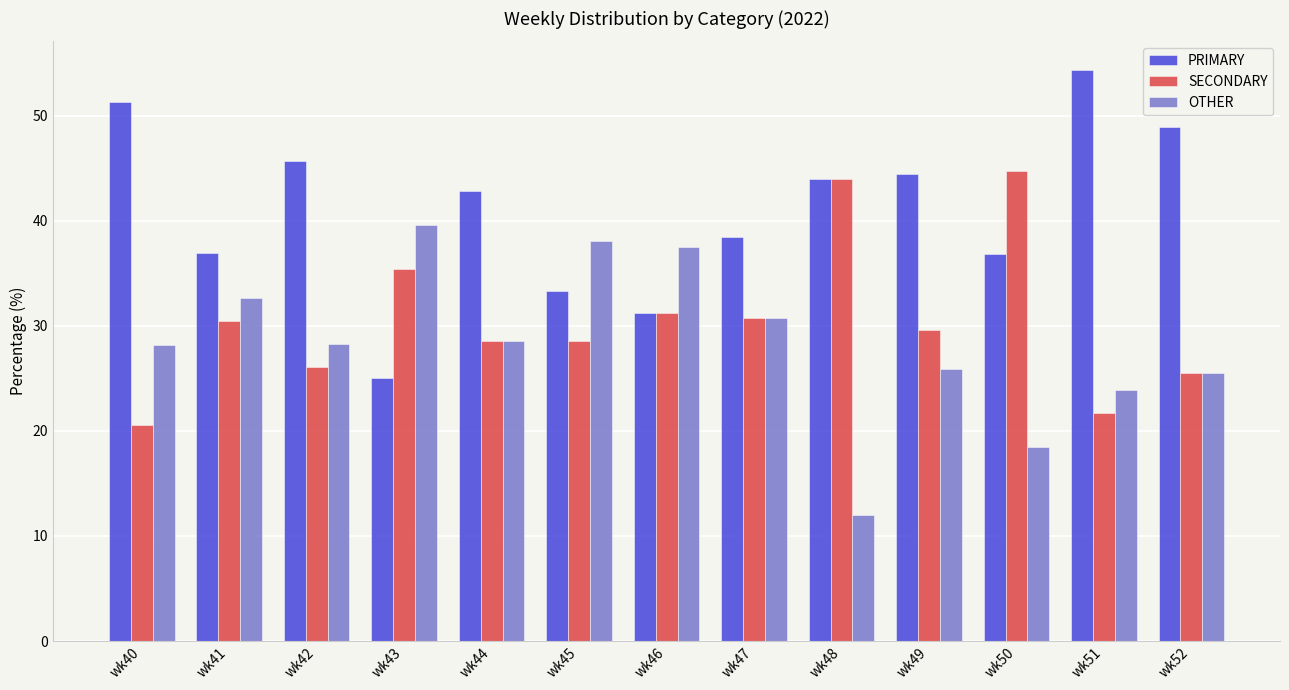

What is the maximum value shown in the chart?

54.3